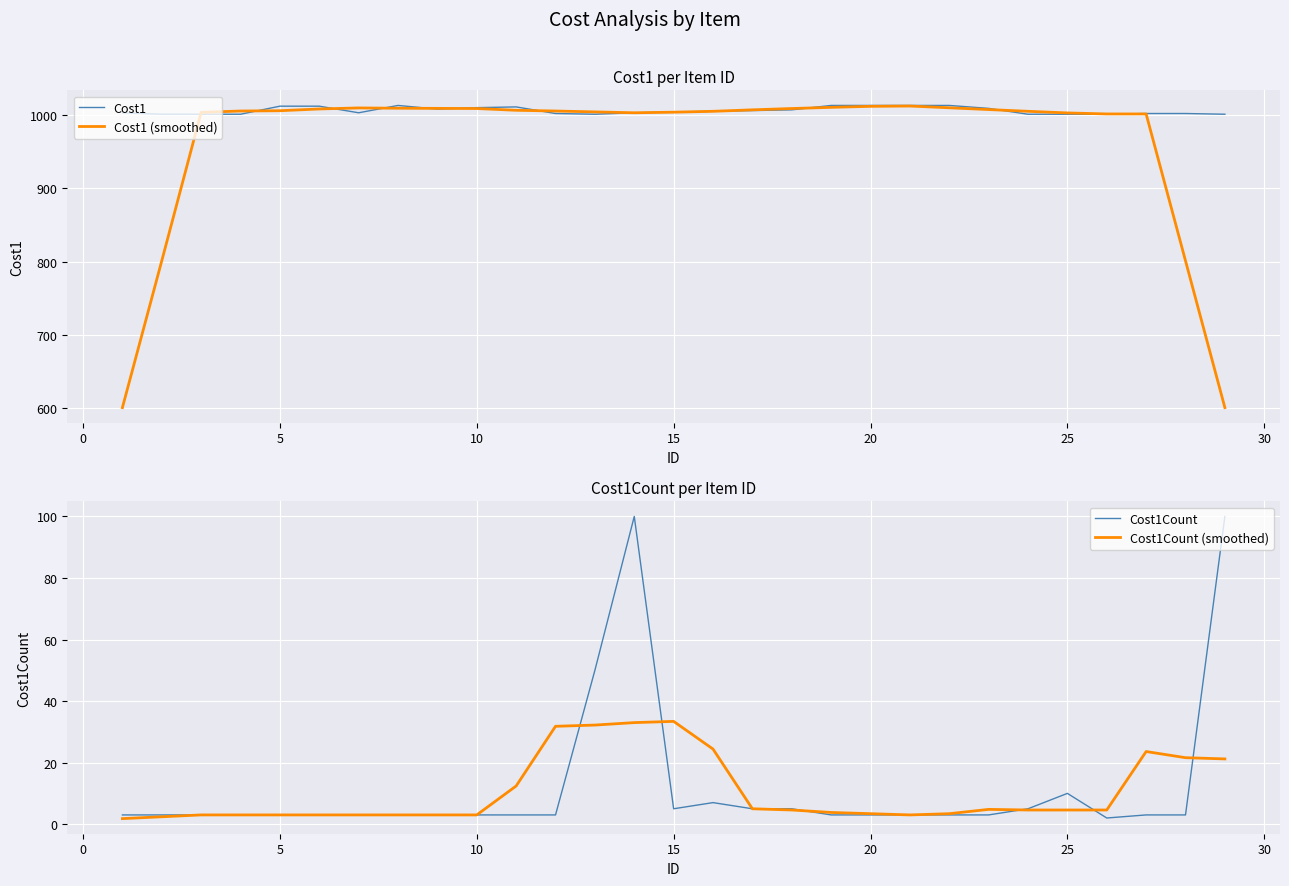

Is it true that Cost1 (smoothed) equals 1381.7 at 20?

False